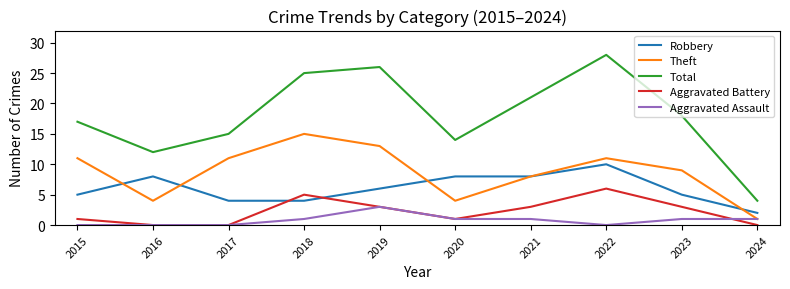

What is the highest value of the Total series?

28